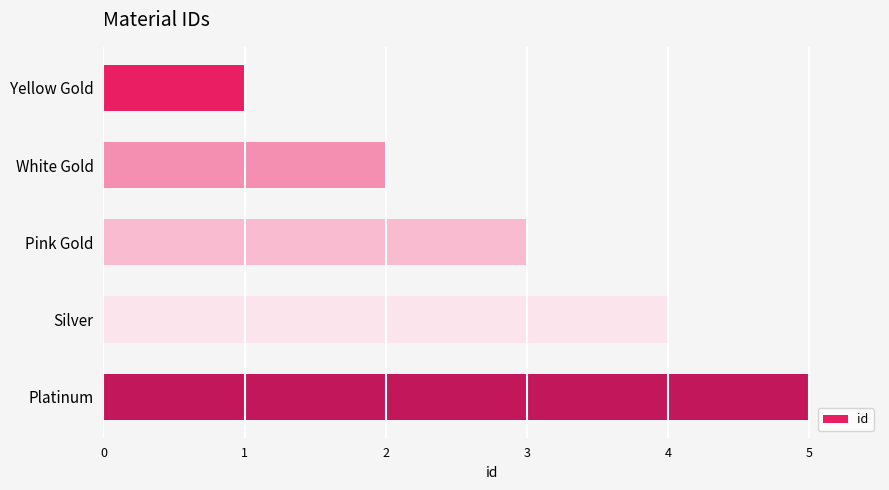

The chart shows a value of 2 at Silver. True or false?

False